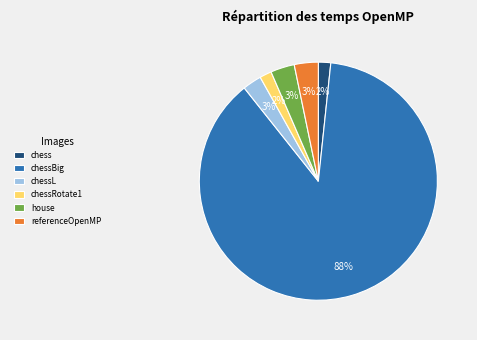

To the nearest percent, what is the combined percentage of chess and chessBig?

89%